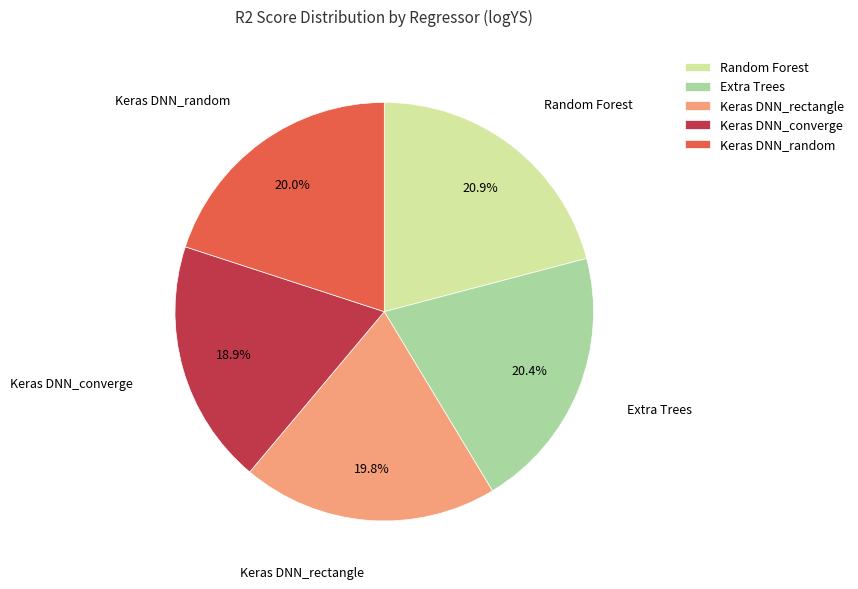

To the nearest percent, what percentage of the pie is Extra Trees?

20%